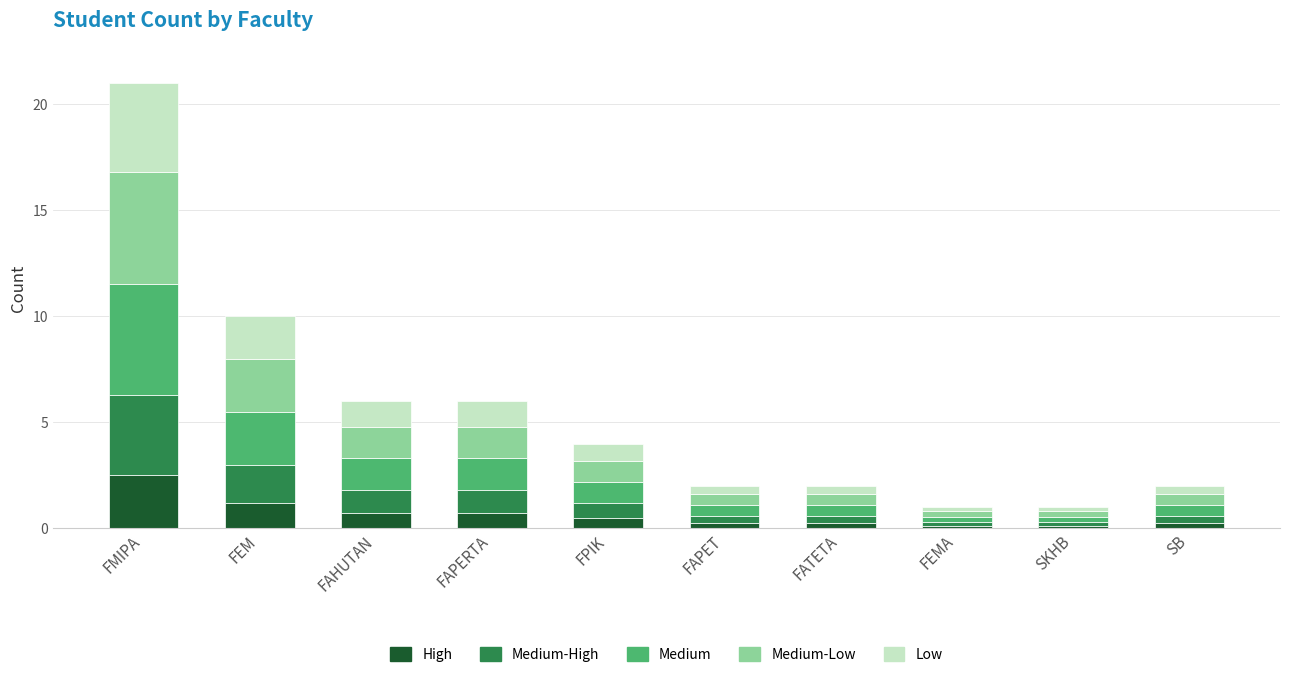

What value does the High series have at FAHUTAN?

0.7